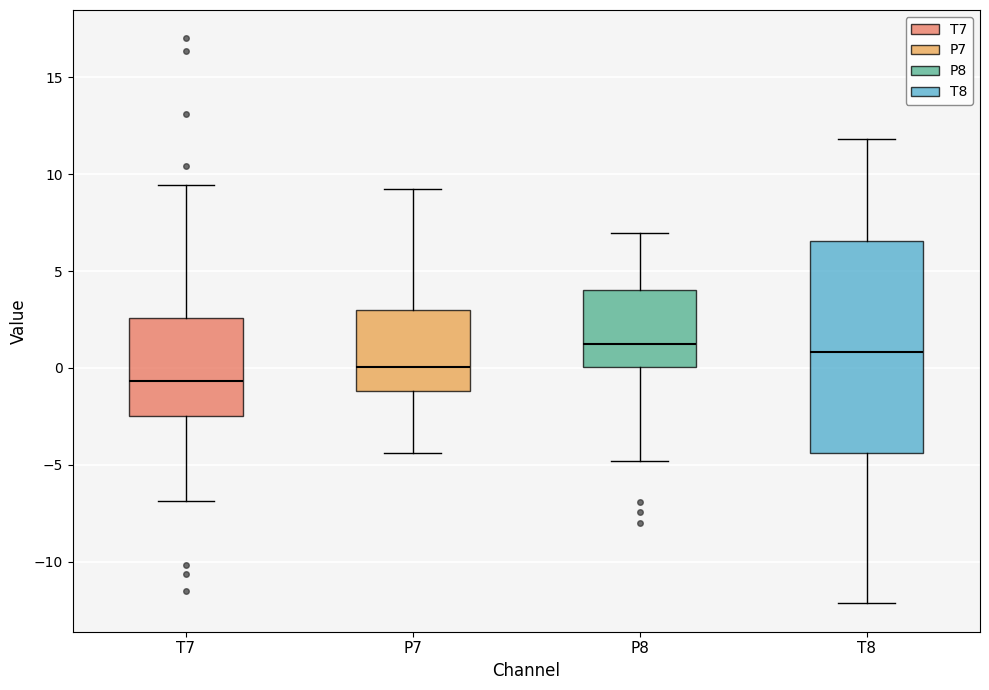

Where is the upper edge of the box for T8 on the y-axis? The values are not printed on the chart, so give them approximately, as read against the axis.

6.5